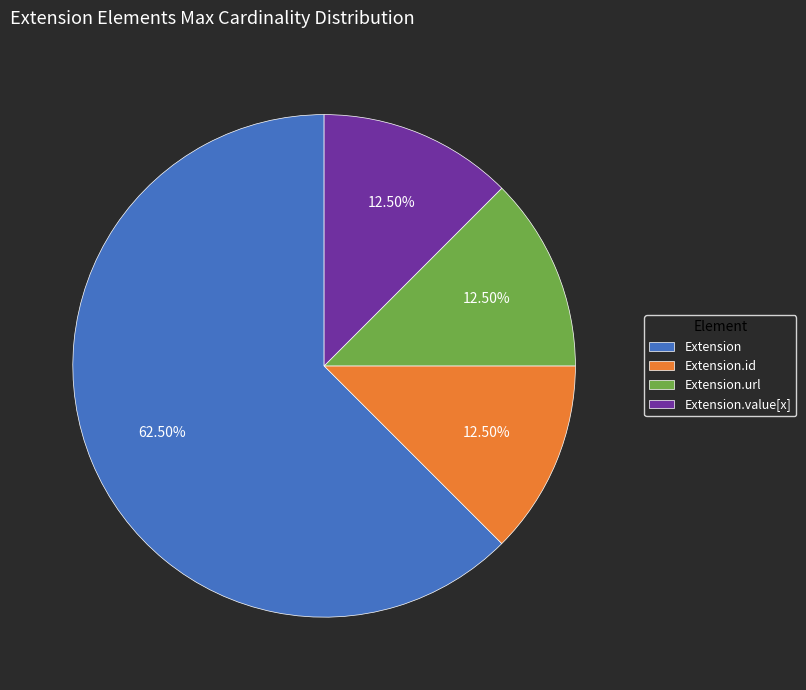

Which category has the biggest portion of the pie?

Extension